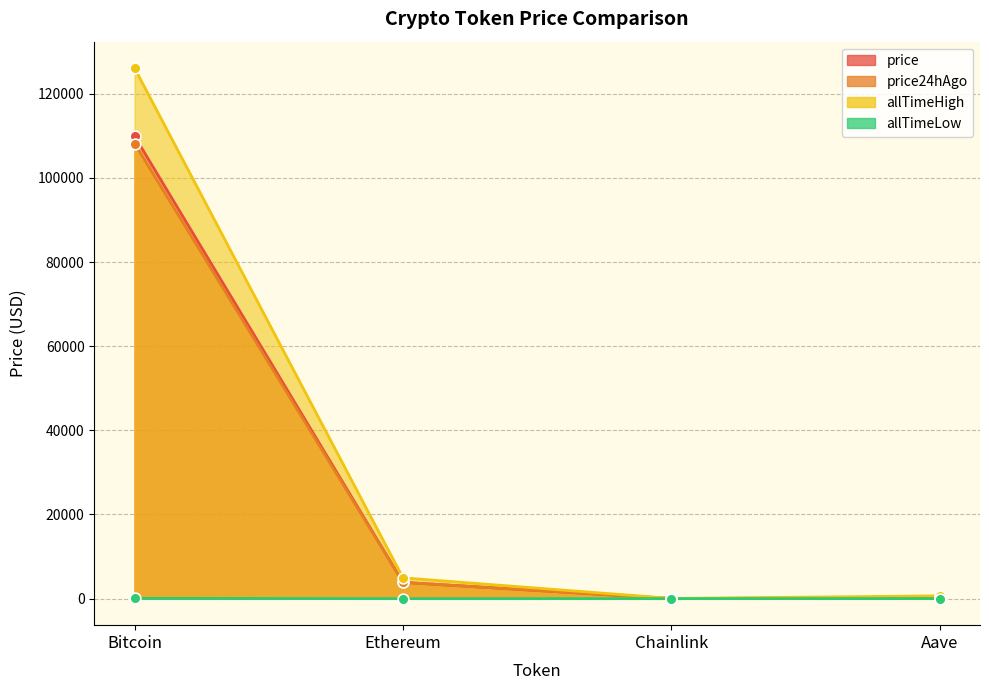

Which series reaches the maximum Y coordinate?

allTimeHigh